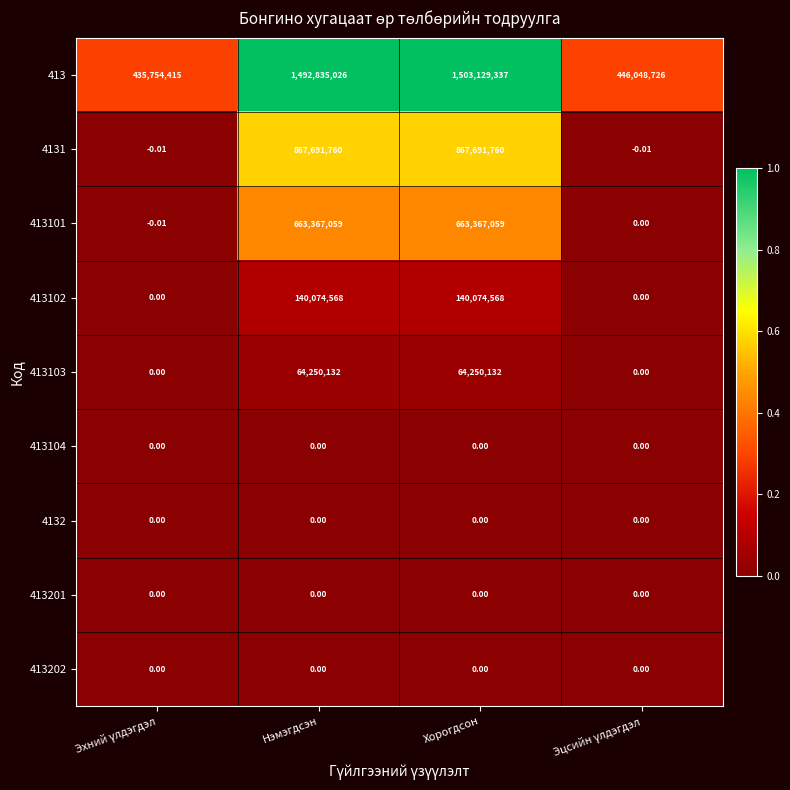

At which category does the chart reach its peak across all series?

Хорогдсон